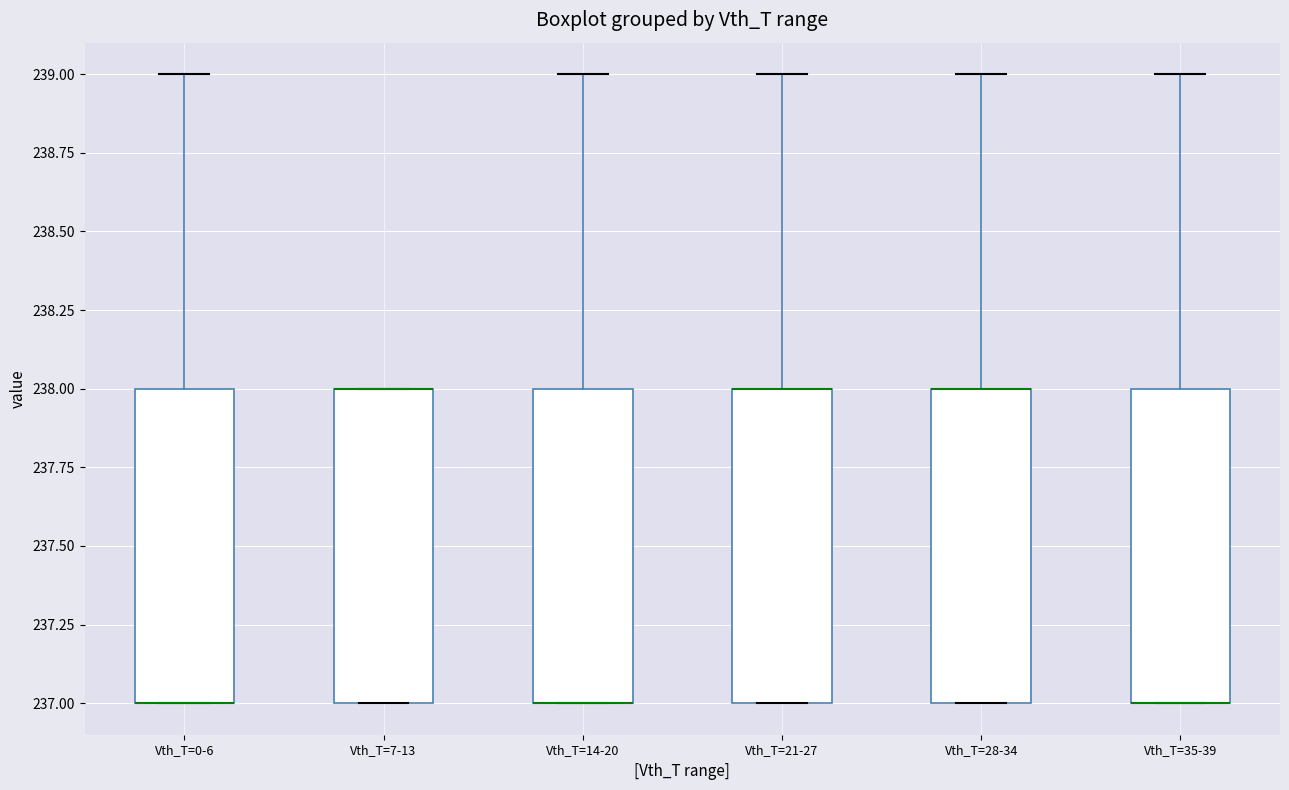

Reading left to right, read every box against the y-axis: the position of its median line, the range the box covers, and the ends of its whiskers. The values are not printed on the chart, so give them approximately, as read against the axis.

Vth_T=0-6: median 237 (drawn on the box's lower edge), box 237 to 238, whiskers 237 to 239
Vth_T=7-13: median 238 (drawn on the box's upper edge), box 237 to 238, whiskers 237 to 238
Vth_T=14-20: median 237 (drawn on the box's lower edge), box 237 to 238, whiskers 237 to 239
Vth_T=21-27: median 238 (drawn on the box's upper edge), box 237 to 238, whiskers 237 to 239
Vth_T=28-34: median 238 (drawn on the box's upper edge), box 237 to 238, whiskers 237 to 239
Vth_T=35-39: median 237 (drawn on the box's lower edge), box 237 to 238, whiskers 237 to 239